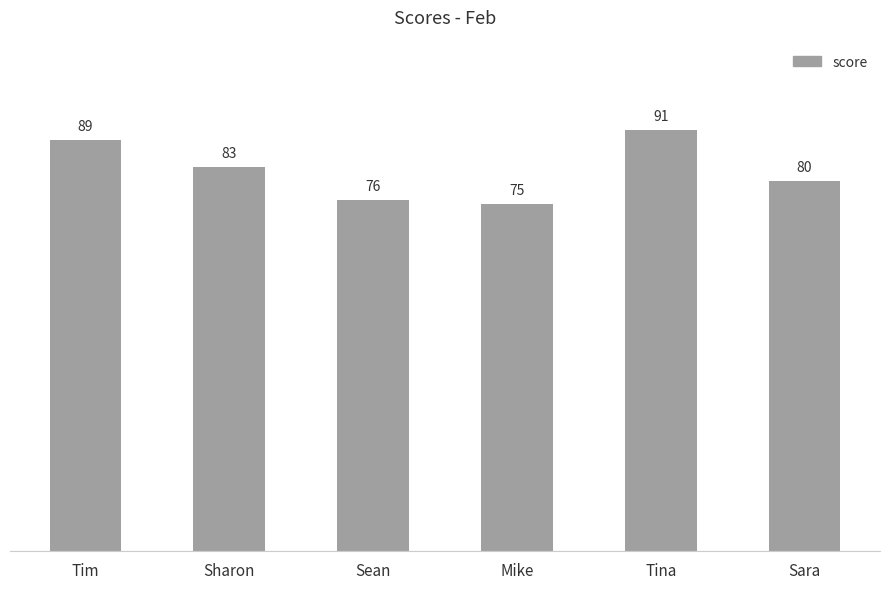

Where is the data nearest to the value 83?

Sharon